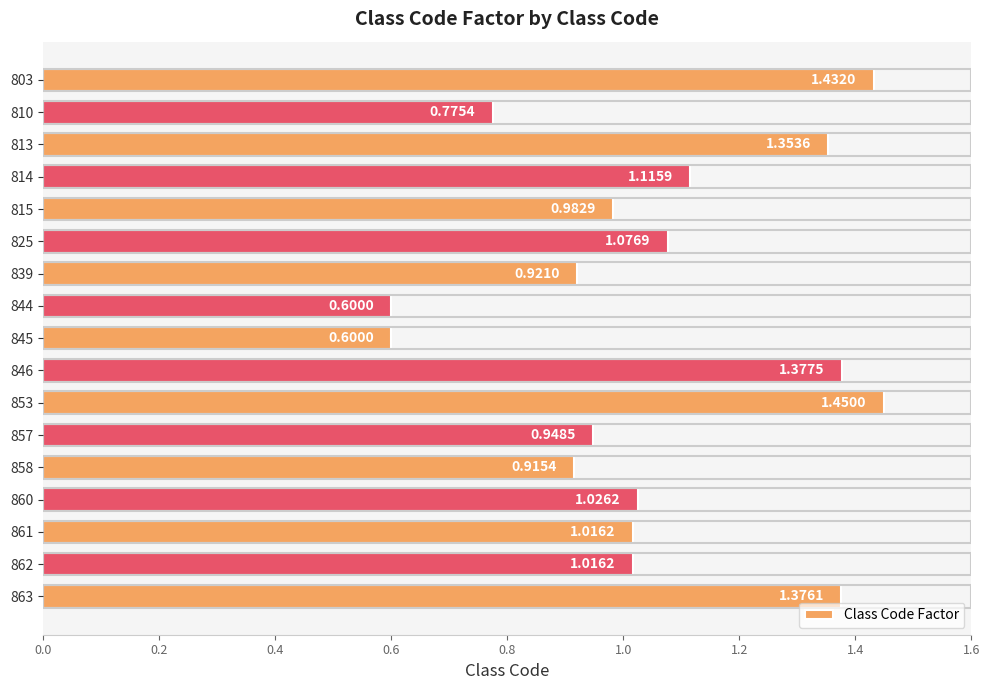

How many data points are above 1?

10